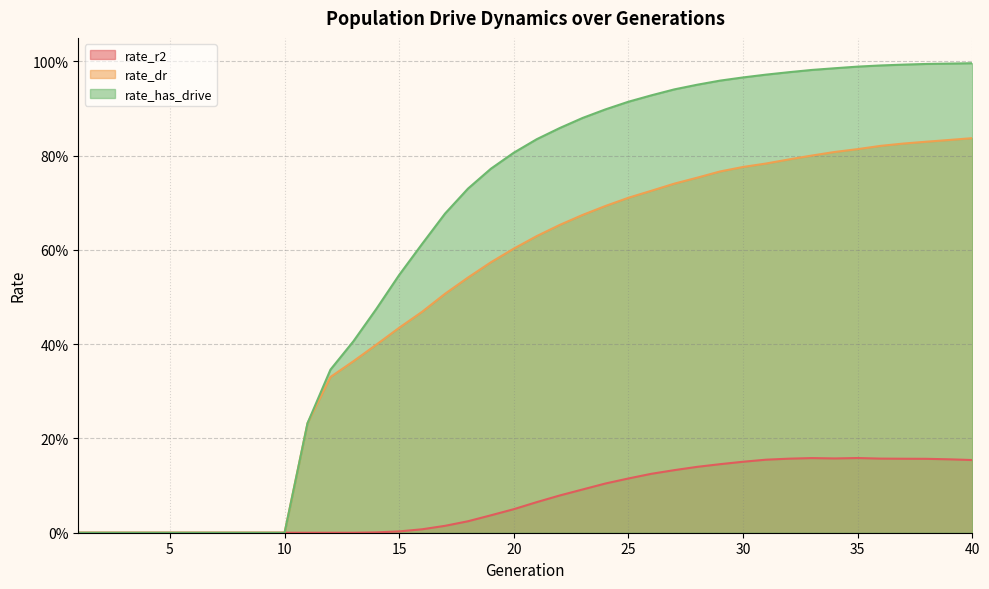

The value of rate_has_drive at 7 is 0.6. True or false?

False